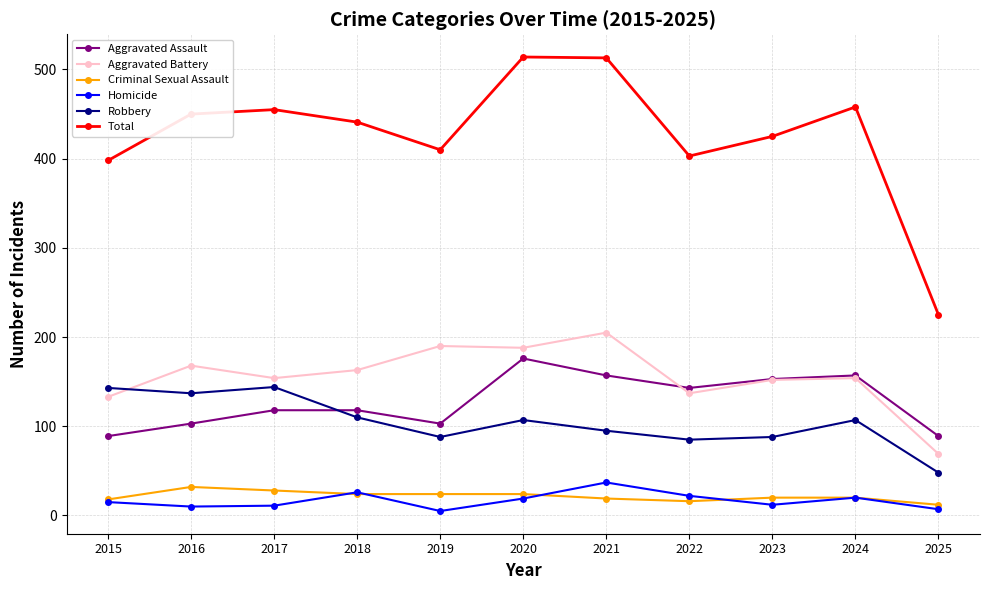

What is the maximum value for Homicide?

37